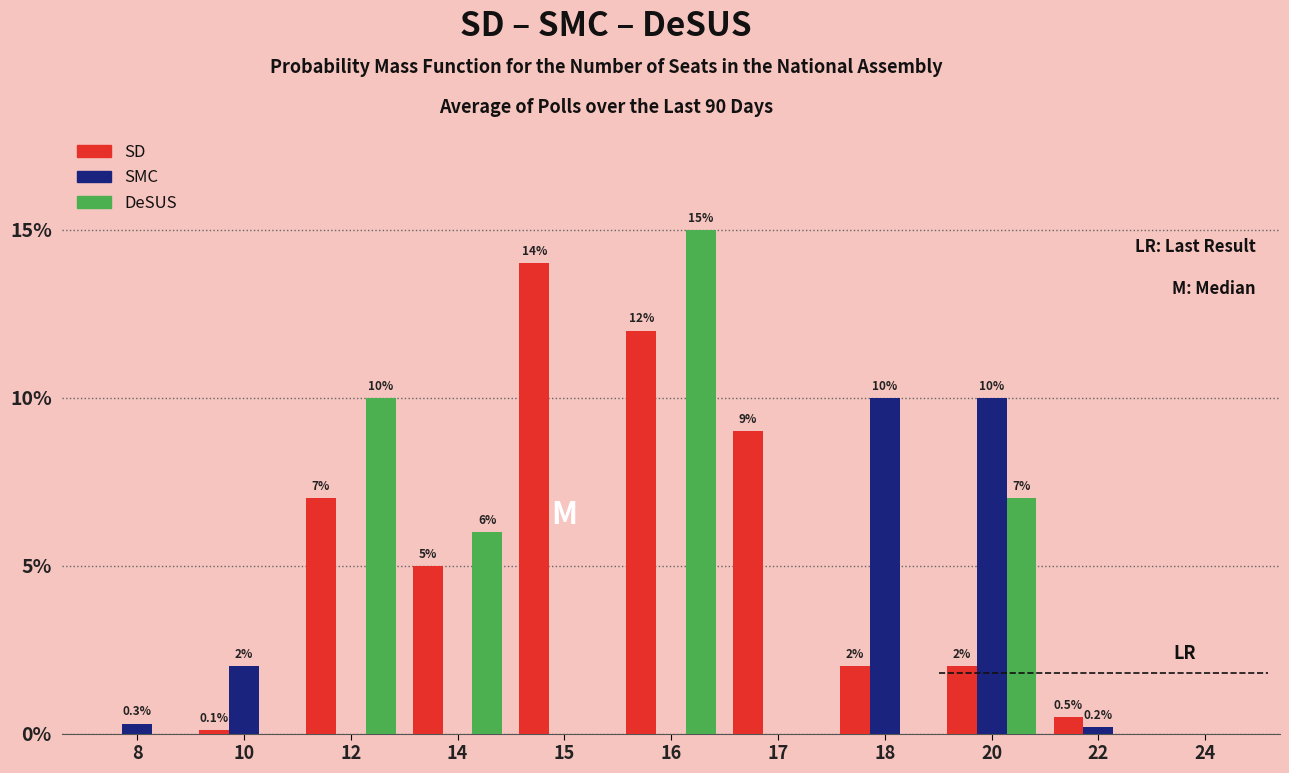

Reading left to right, list all the values displayed in this chart.

SD: 8=0.0	10=0.1	12=7.0	14=5.0	15=14.0	16=12.0	17=9.0	18=2.0	20=2.0	22=0.5	24=0.0
SMC: 8=0.3	10=2.0	12=0.0	14=0.0	15=0.0	16=0.0	17=0.0	18=10.0	20=10.0	22=0.2	24=0.0
DeSUS: 8=0.0	10=0.0	12=10.0	14=6.0	15=0.0	16=15.0	17=0.0	18=0.0	20=7.0	22=0.0	24=0.0